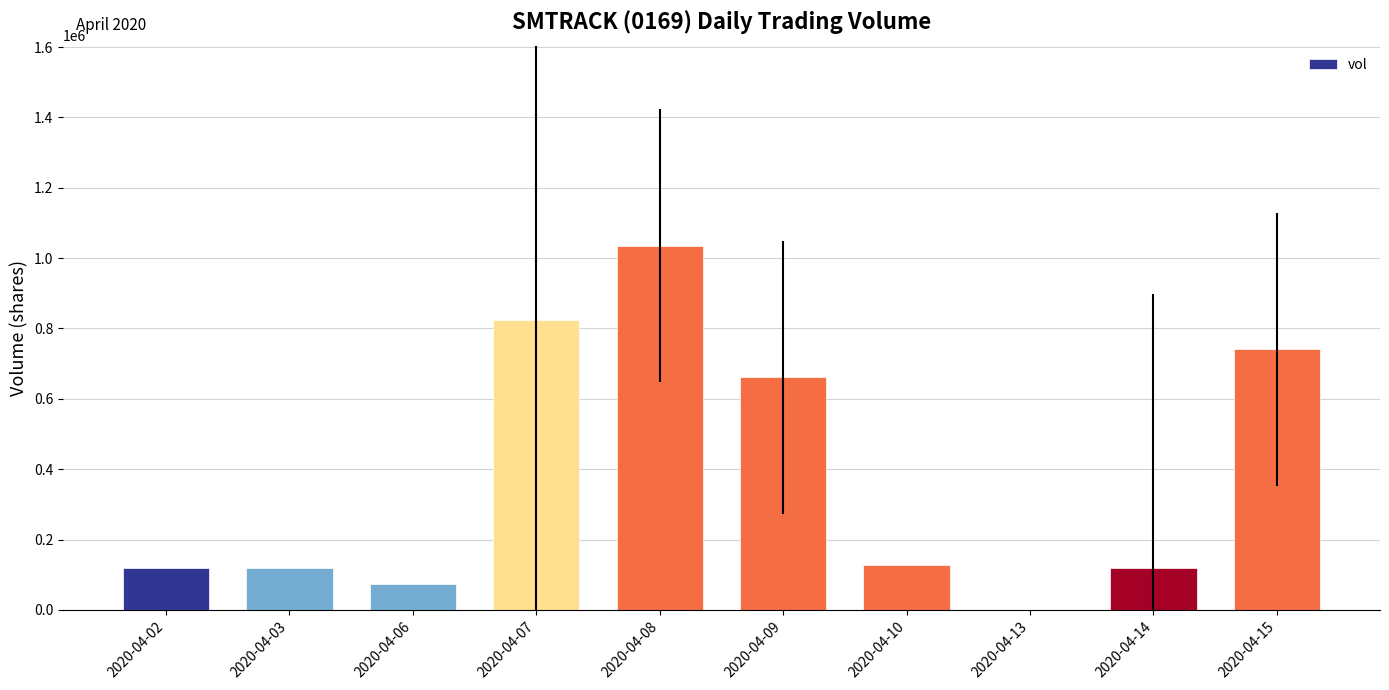

What is the maximum value shown in the chart?

1035000